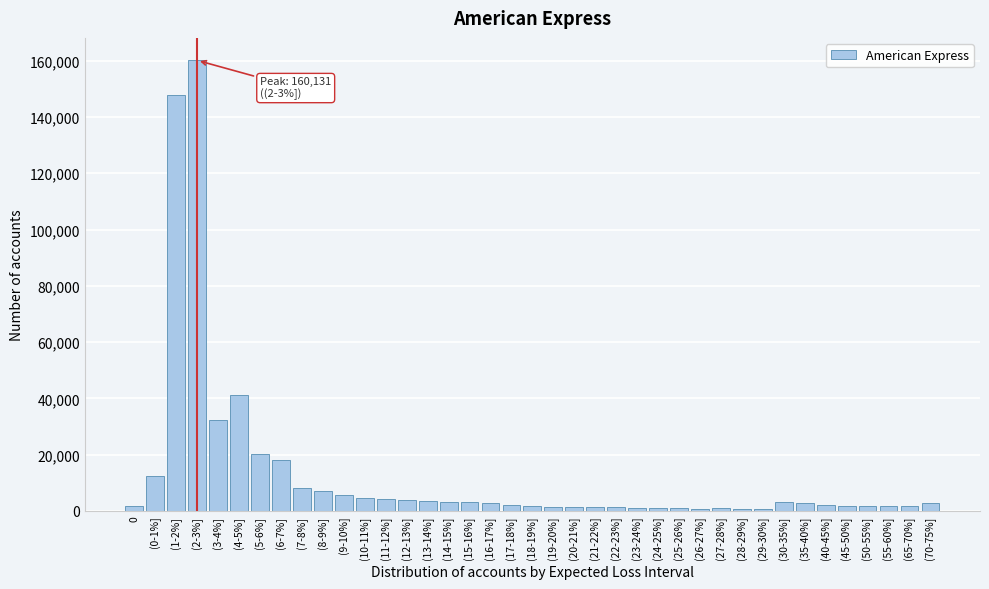

Is it true that the value at (2-3%] is 259733?

False